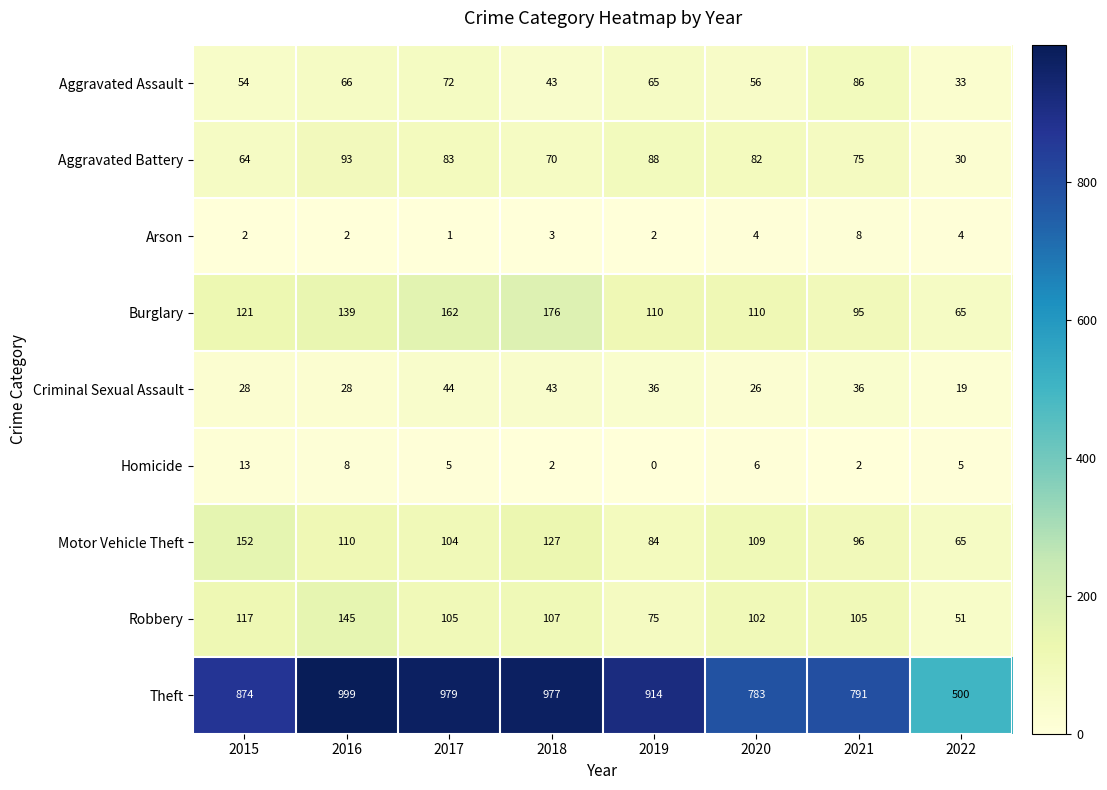

Between 2019 and 2021, which series saw the biggest shift?

Theft